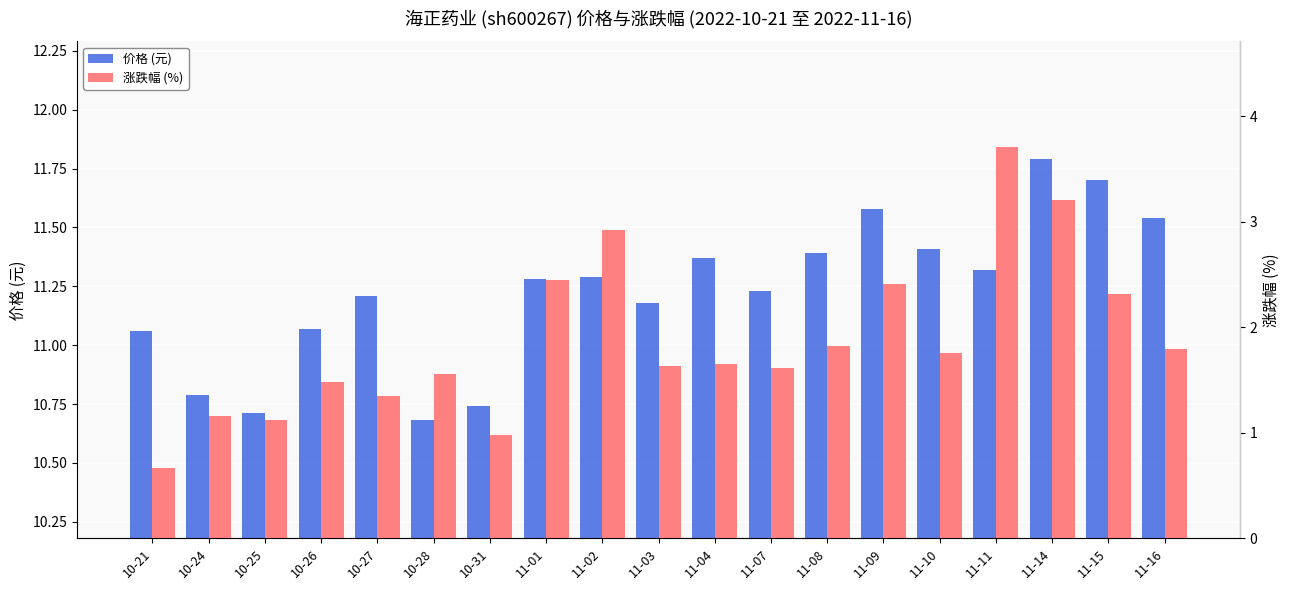

What is the label of the 17th bar from the left?

11-14